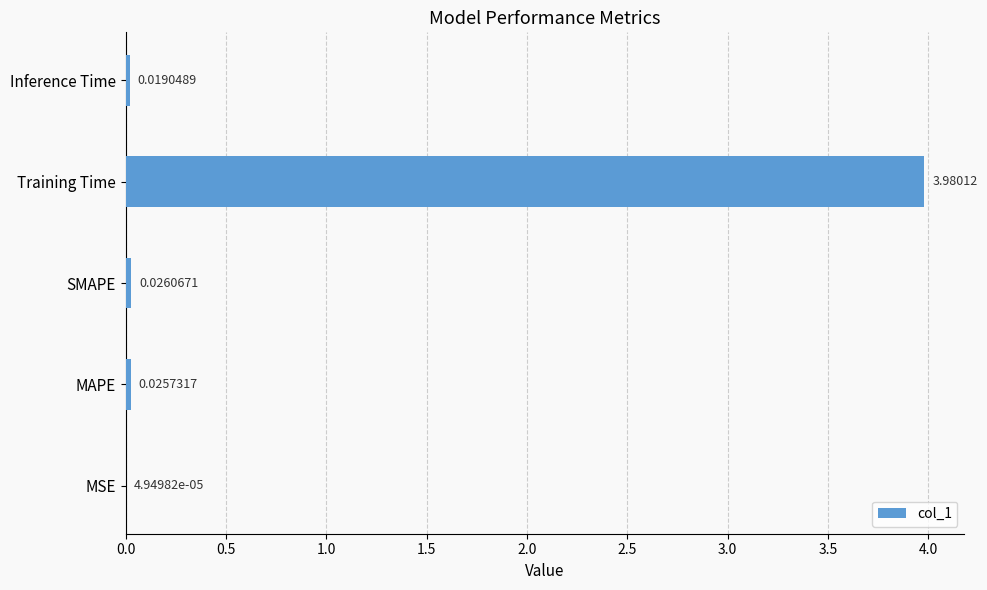

What is the average value?

0.8